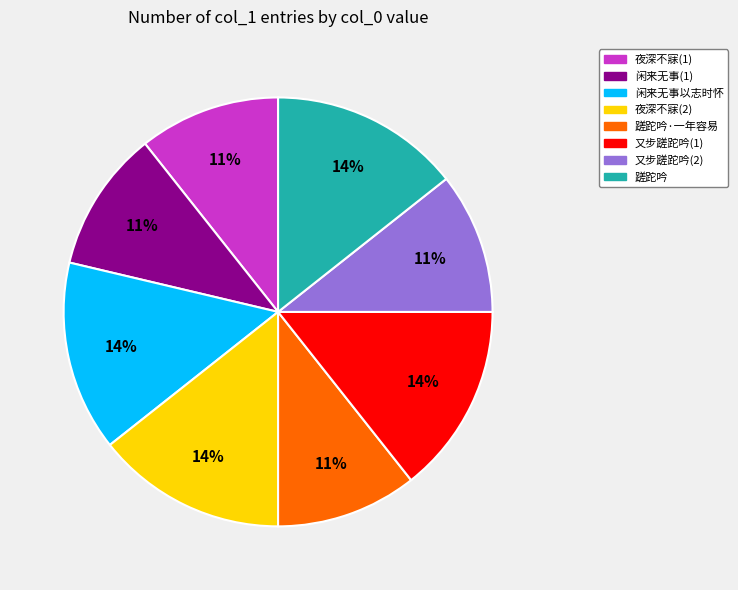

Is there any slice that represents more than half of the pie?

No